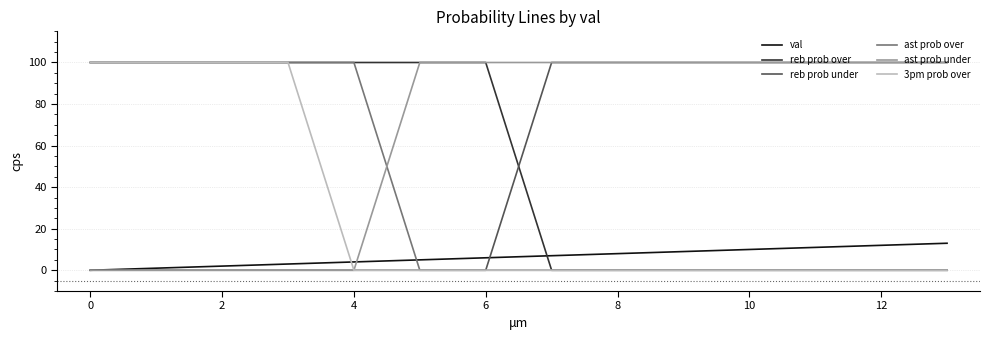

What is the difference between the second highest and second lowest values in the ast prob under series?

100